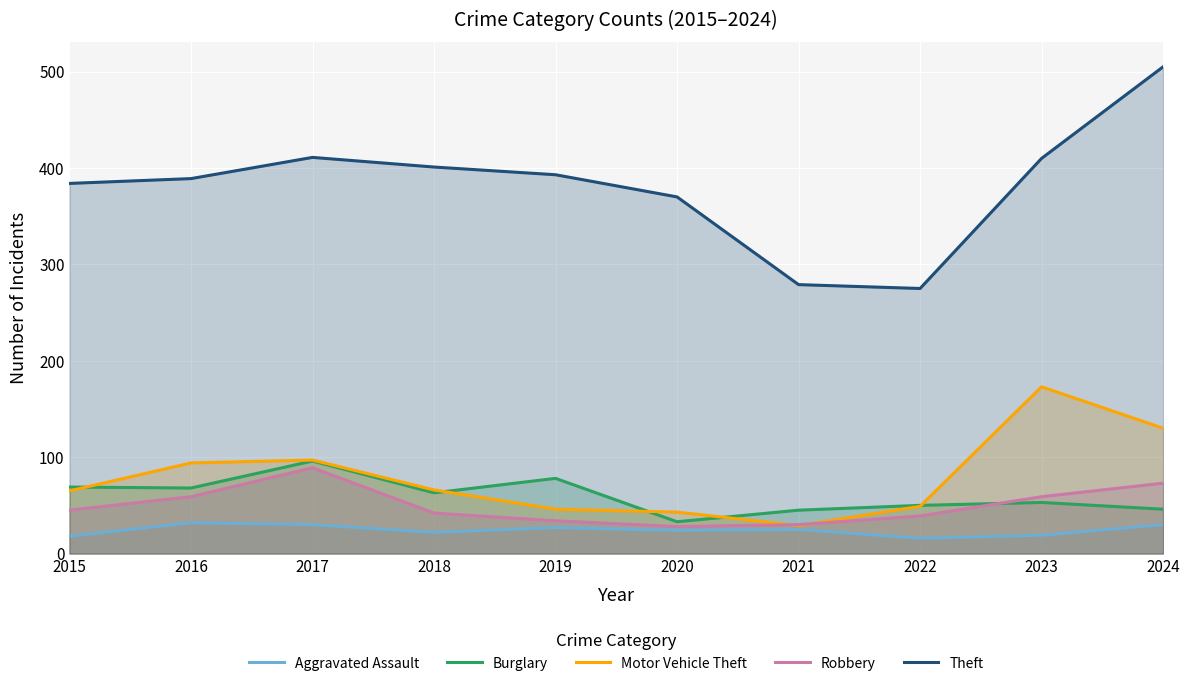

Rank the series at 2016 from highest to lowest value.

Theft, Motor Vehicle Theft, Burglary, Robbery, Aggravated Assault